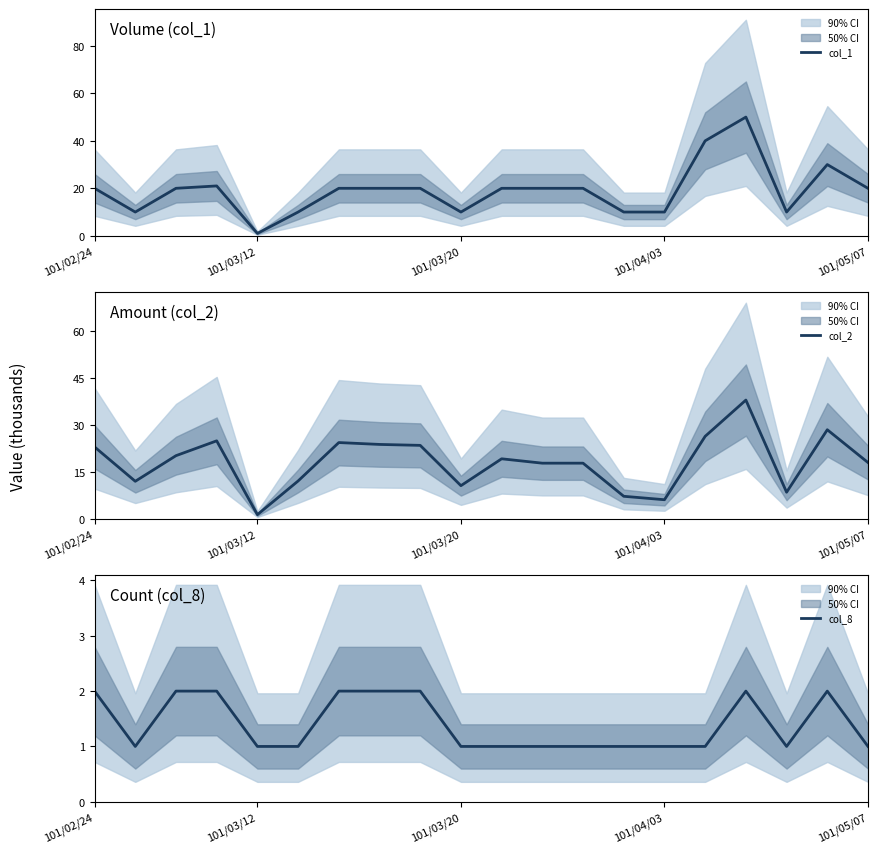

What is the approximate value of col_8 at 11?

1.0